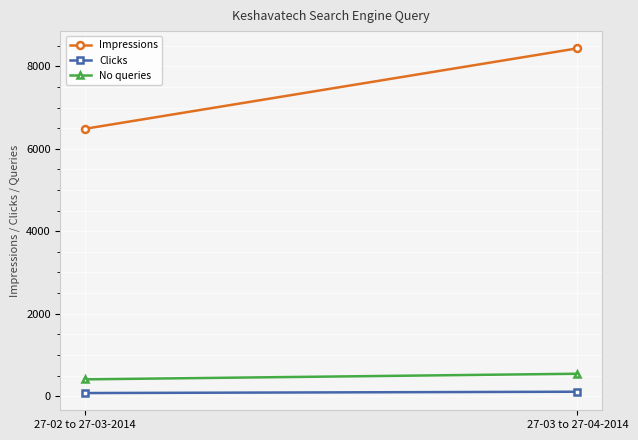

What is the label of the 2nd point from the left?

27-03 to 27-04-2014